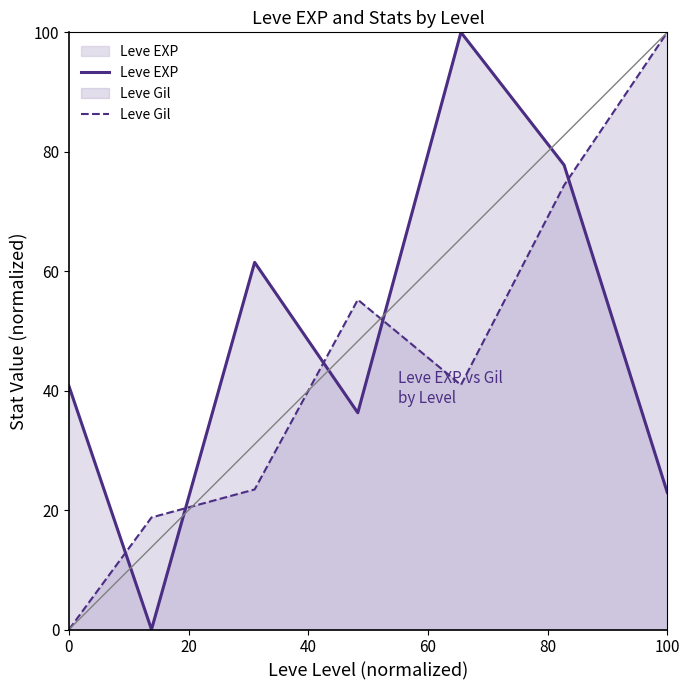

What is the highest value of the Leve Gil series?

100.0